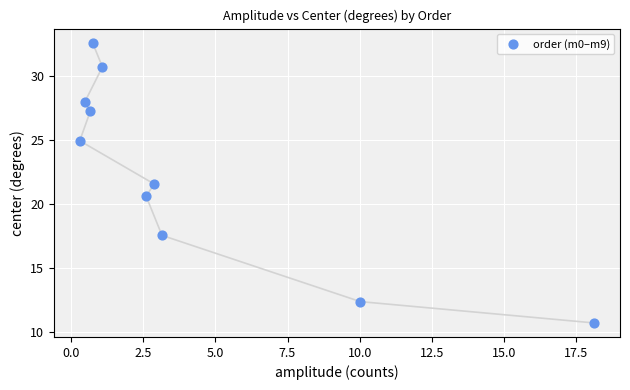

What is the range of Y values (max minus min)?

21.9